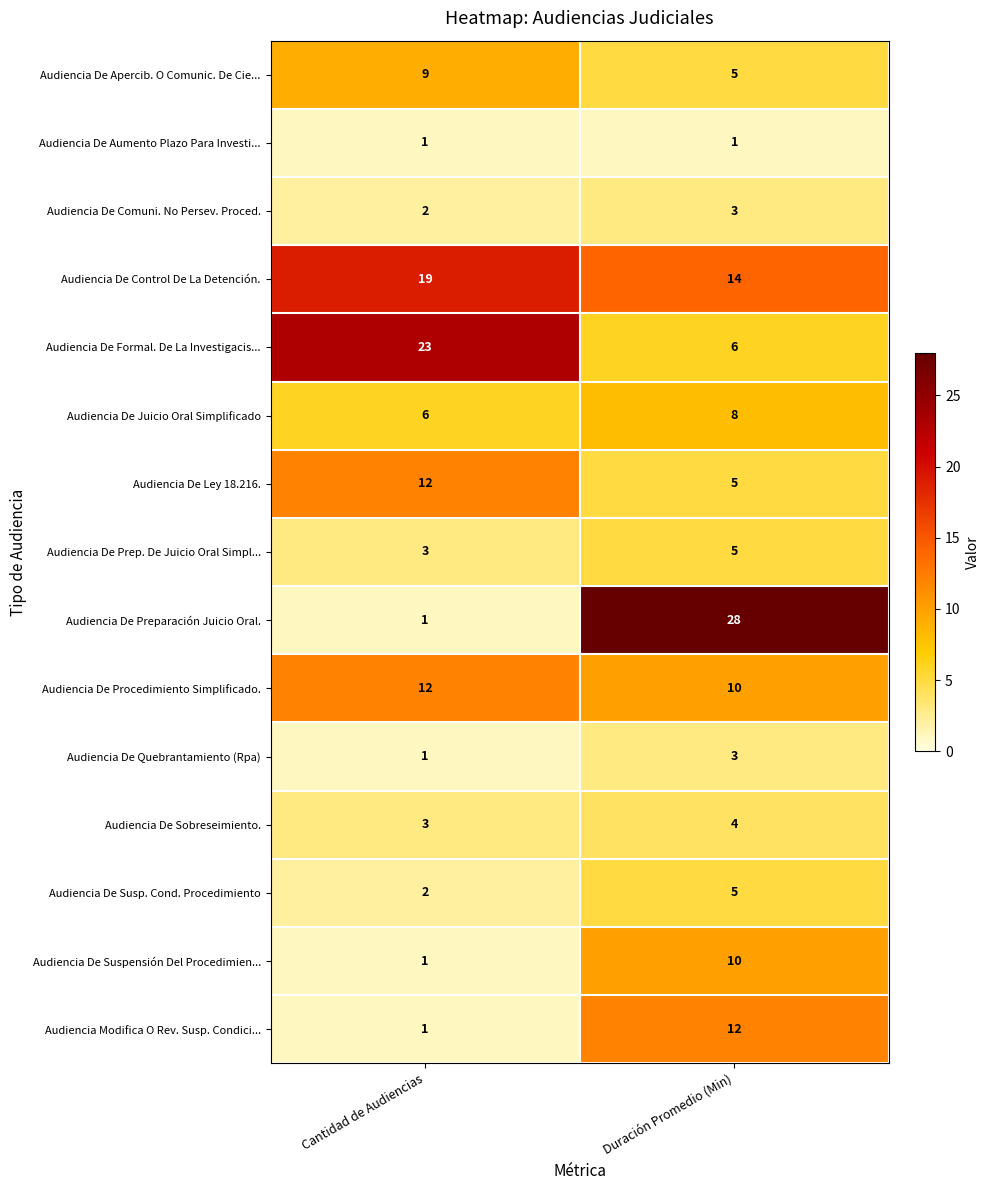

Which series has the widest spread of values?

Audiencia De Preparación Juicio Oral.